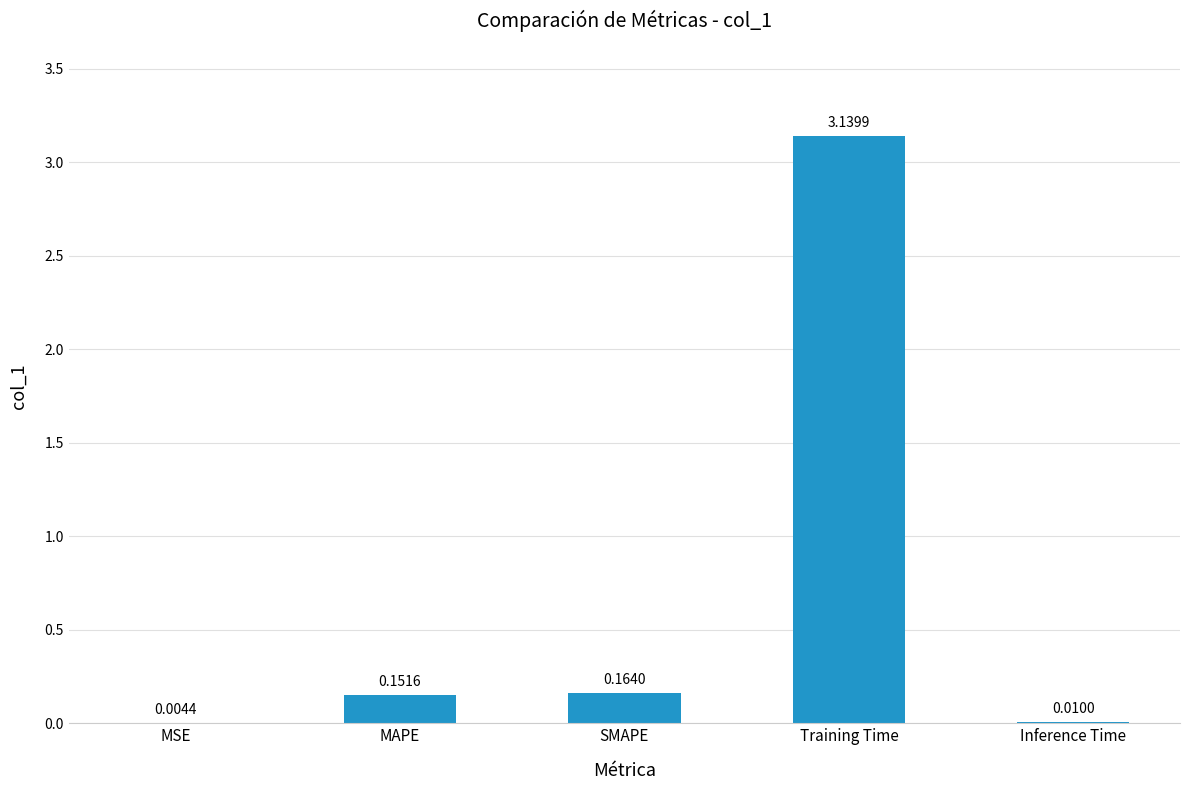

Which has a higher value, SMAPE or Training Time?

Training Time